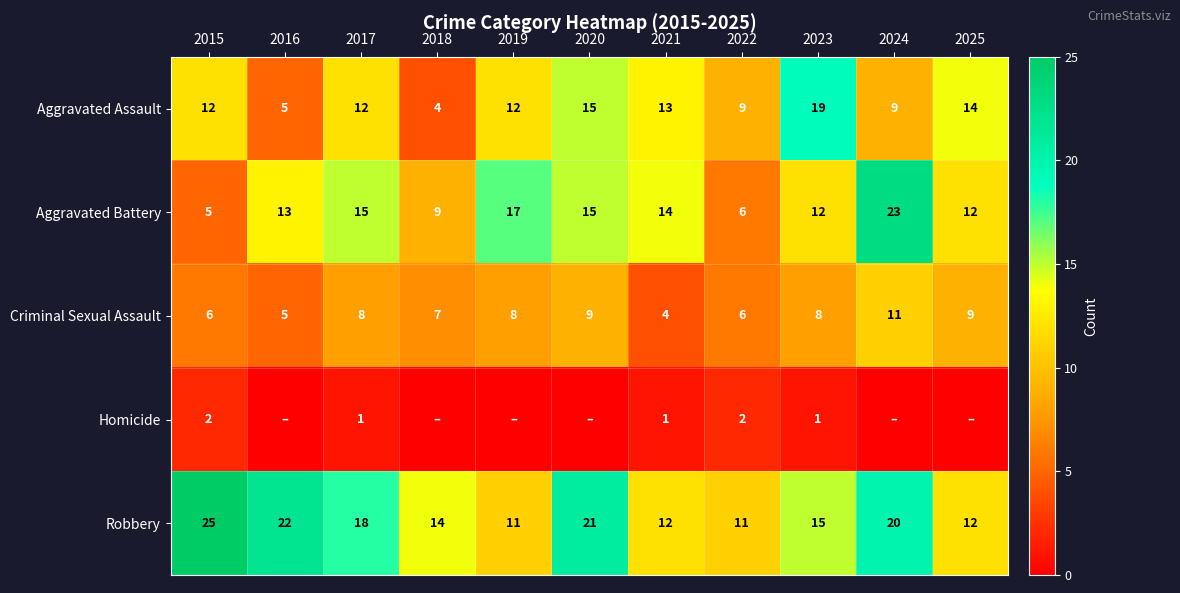

Between 2015 and 2023, which series saw the biggest shift?

Robbery